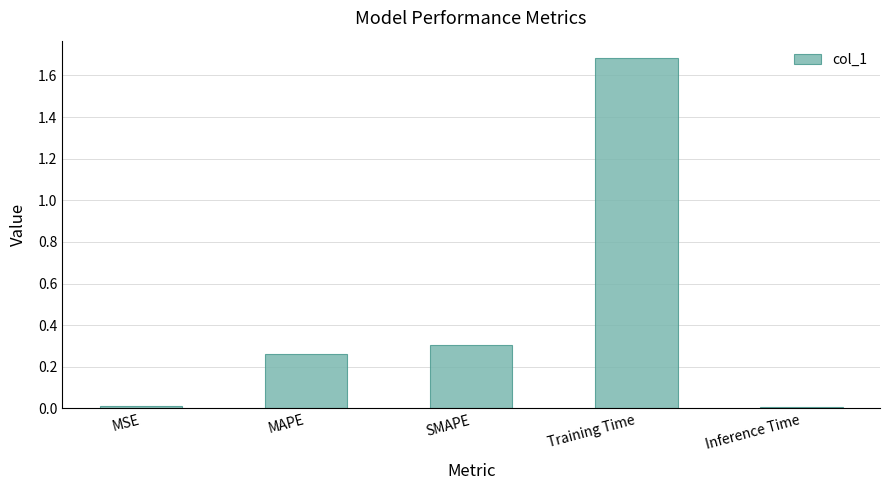

What is the label of the 3rd bar from the left?

SMAPE